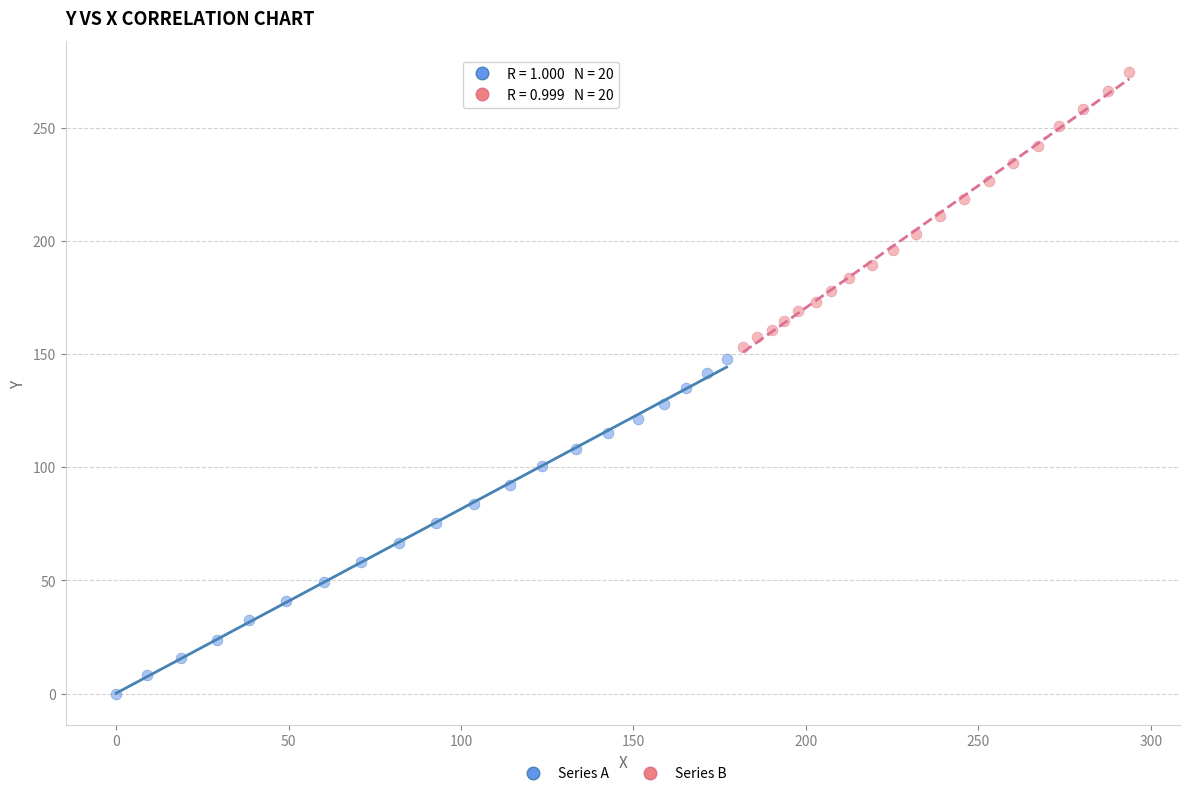

Which series contains the lowest Y value?

Series A